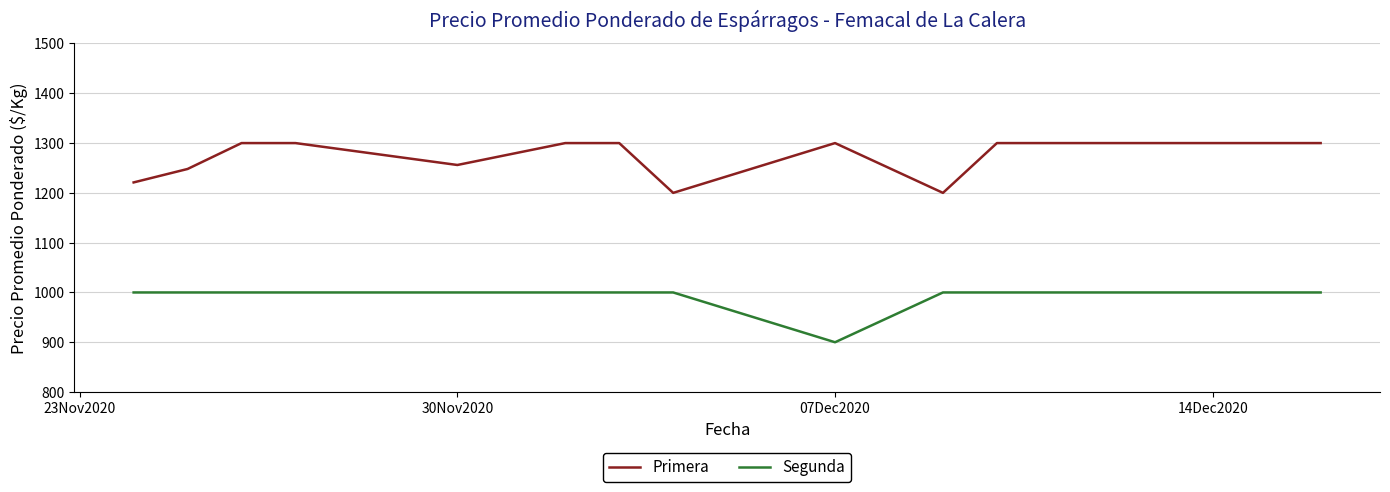

Rank the series by their maximum value, from lowest to highest.

Segunda, Primera